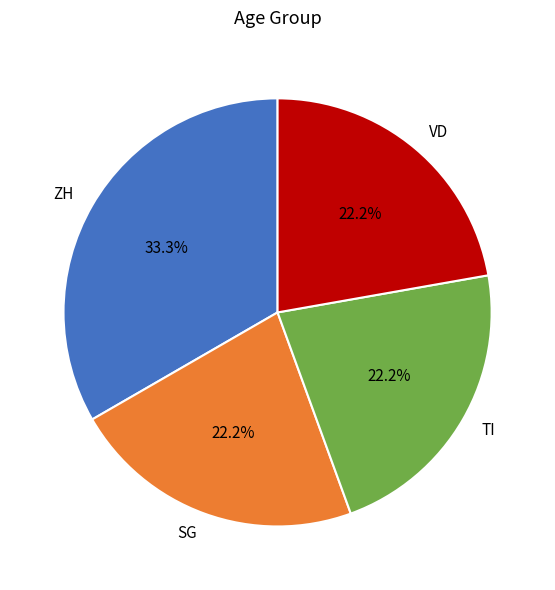

What percentage do TI and SG together represent?

44.4%